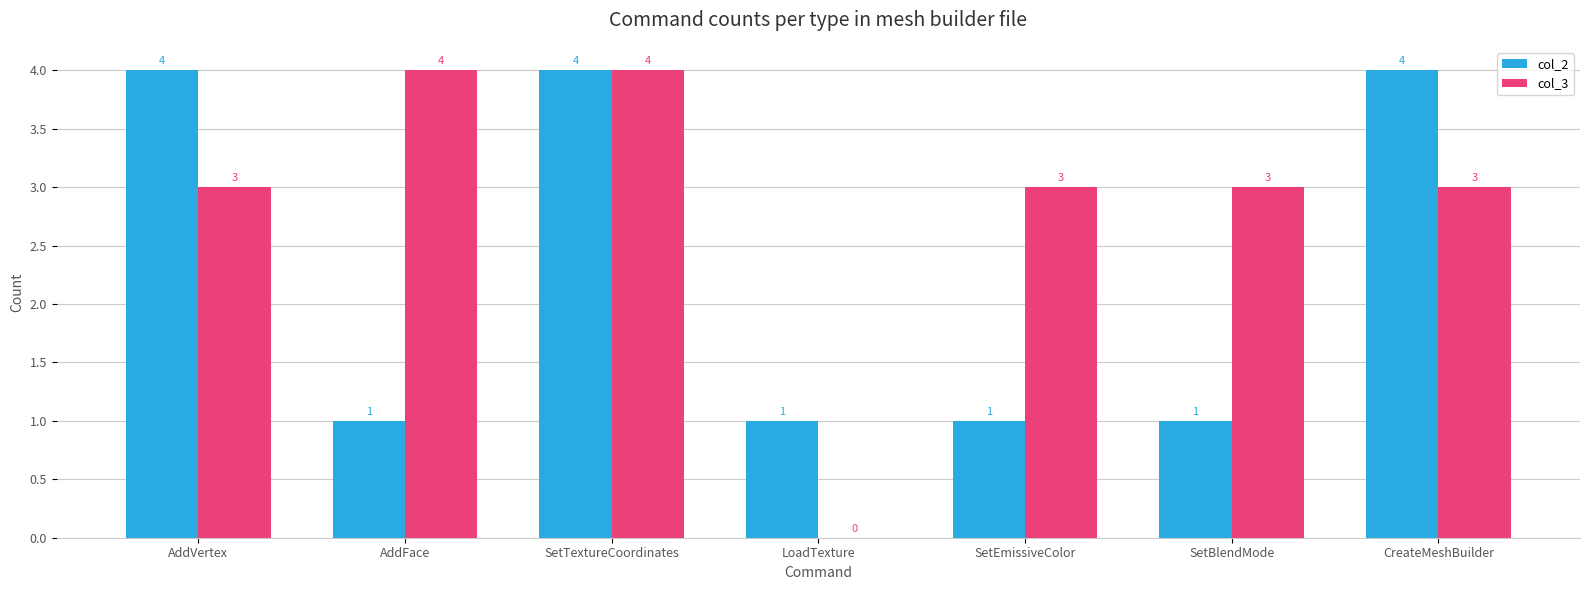

Is the value of col_3 at AddVertex greater than the value of col_2 at CreateMeshBuilder?

No